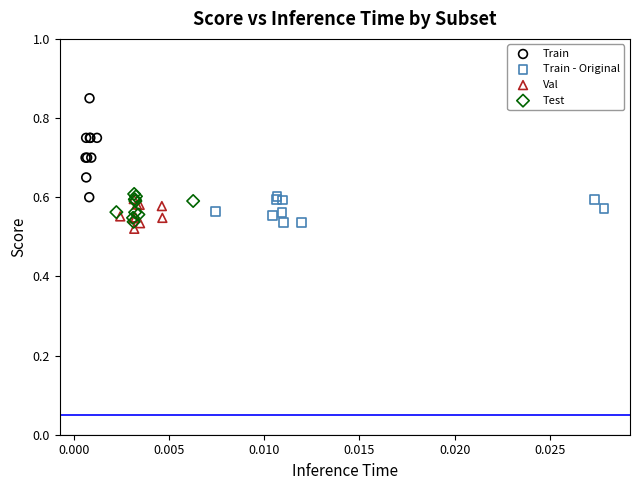

Which series reaches the minimum Y coordinate?

Val